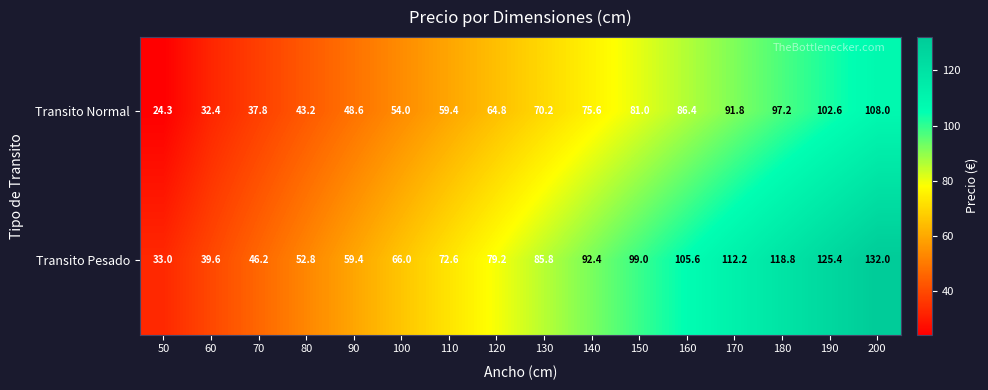

What is the difference between the second highest and minimum values in the Transito Normal series?

78.3